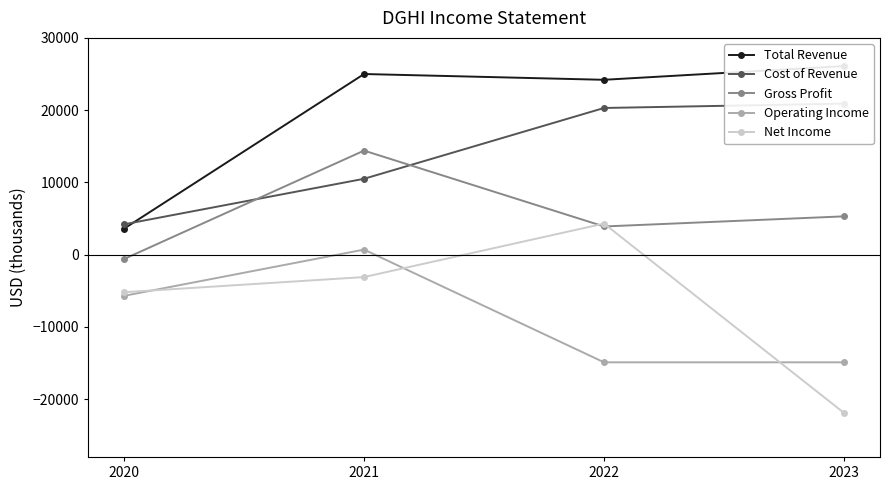

At which label does Net Income first exceed -3100?

2022